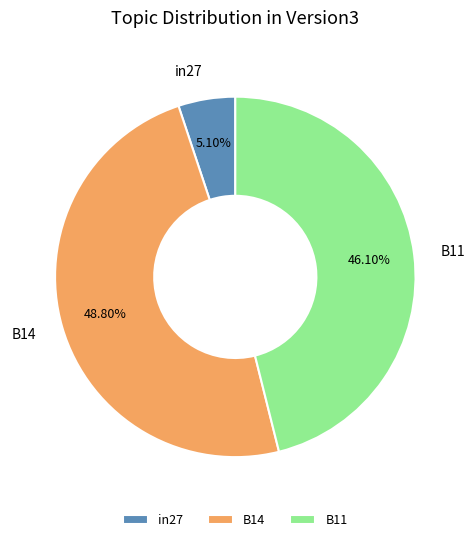

To the nearest percent, what portion does B11 represent?

46%